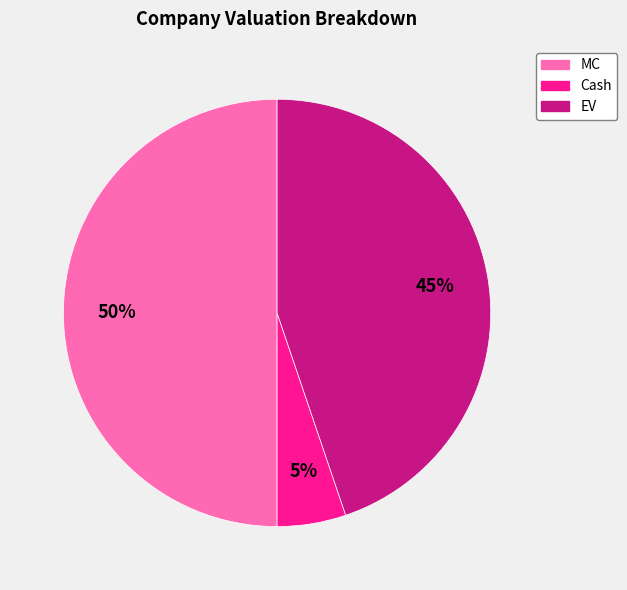

Which slice is the largest?

MC